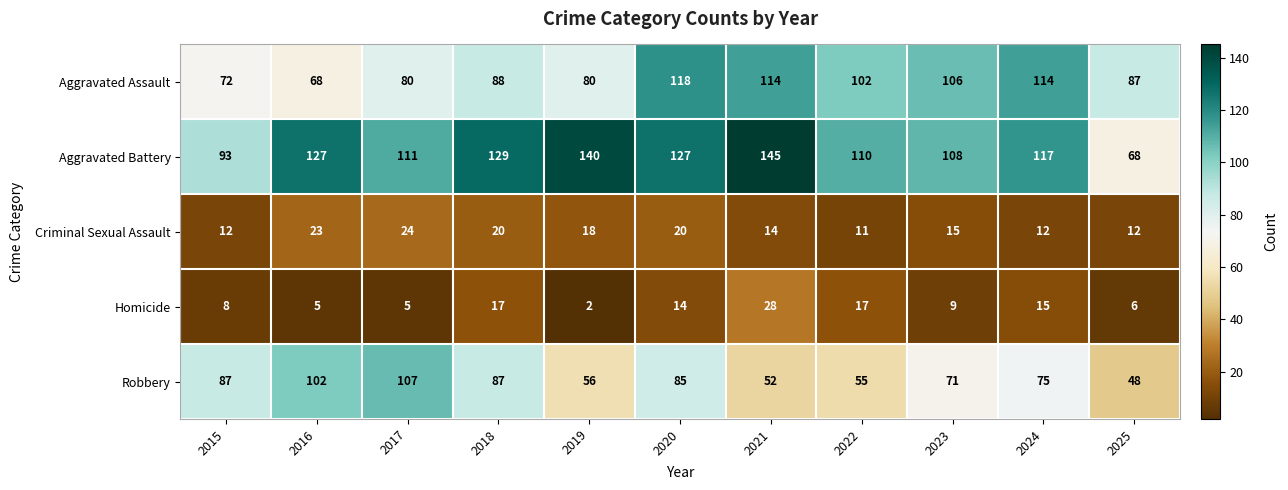

Which category has the highest value across all series?

2021